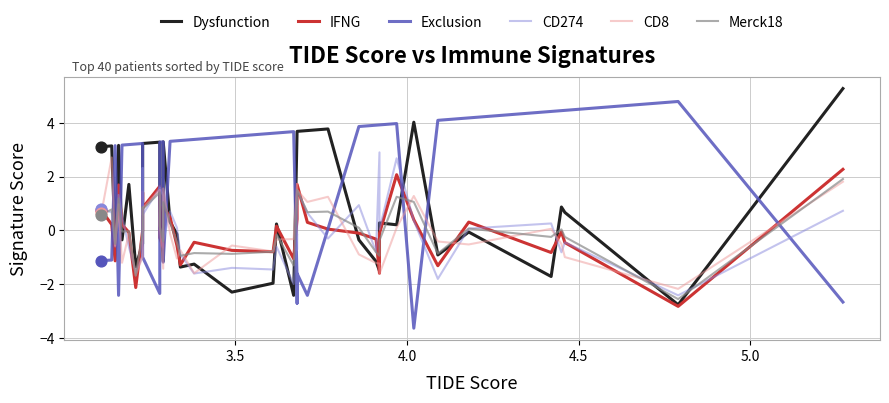

What are all the series names shown in the legend?

Dysfunction, IFNG, Exclusion, CD274, CD8, Merck18